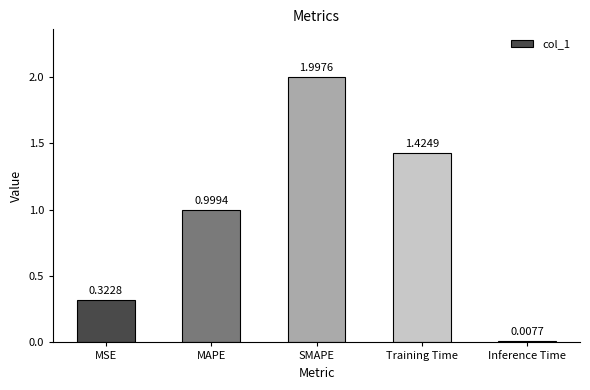

What is the change in value from MSE to Inference Time?

-0.3